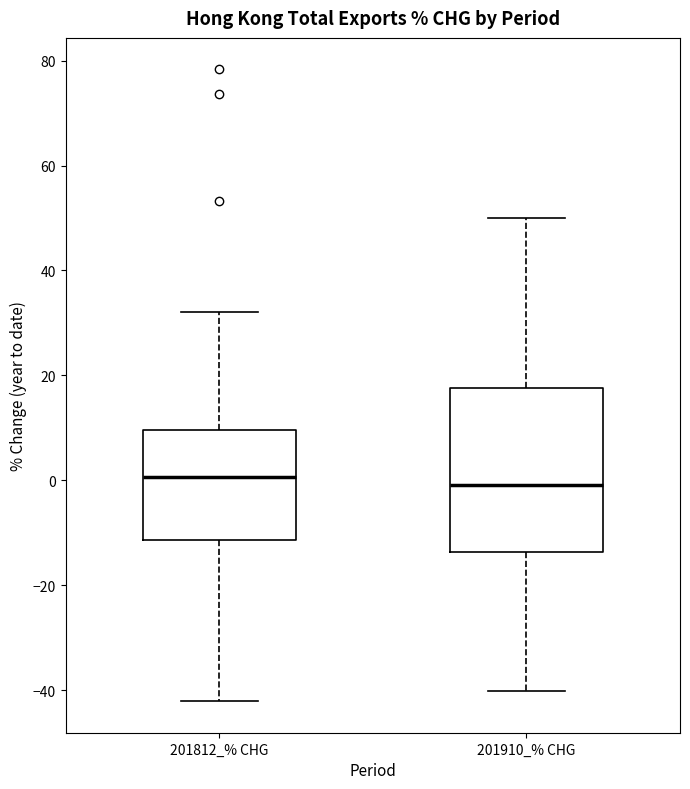

Reading left to right, read every box against the y-axis: the position of its median line, the range the box covers, and the ends of its whiskers. The values are not printed on the chart, so give them approximately, as read against the axis.

201812_% CHG: median 0, box -12 to 10, whiskers -42 to 32
201910_% CHG: median 0, box -14 to 18, whiskers -40 to 50